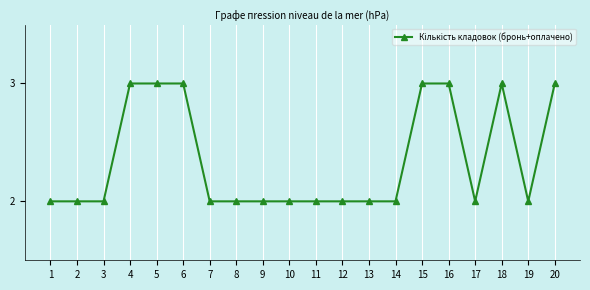

What is the greatest value displayed?

3